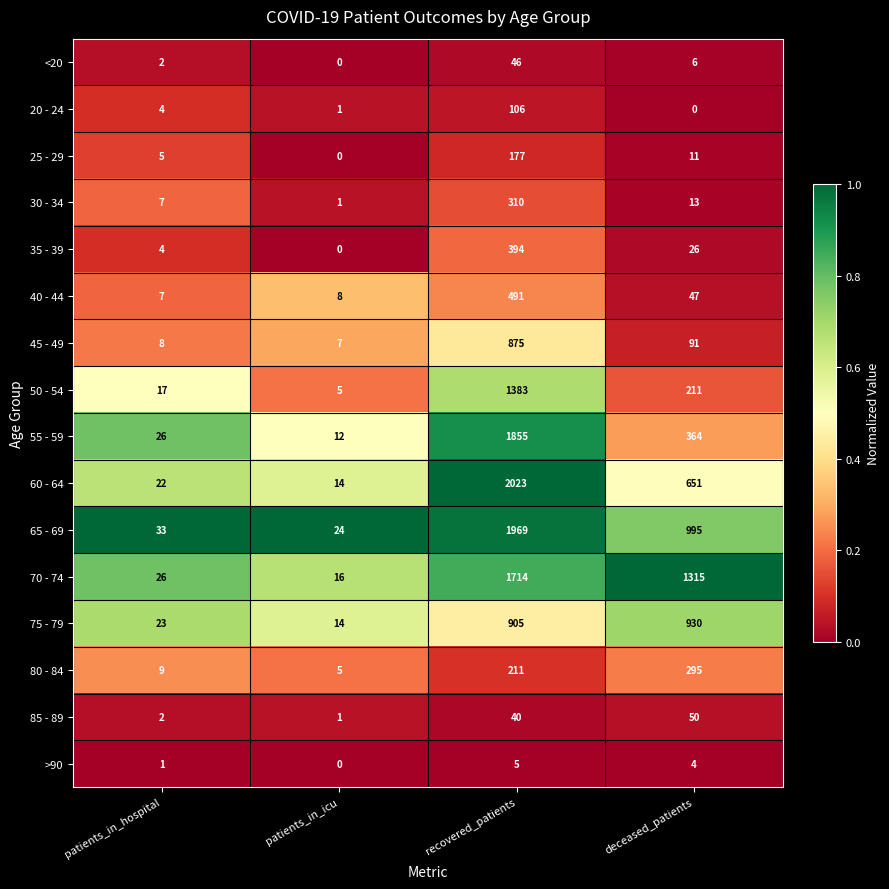

What is the difference between the >90 values at patients_in_icu and recovered_patients?

5